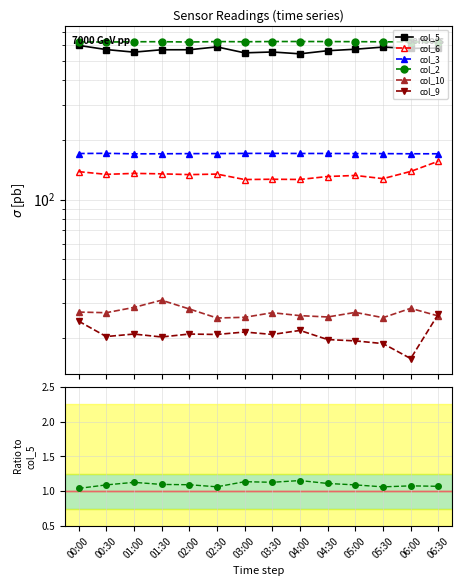

The col_2 series shows 1.9 at 02:00. True or false?

False